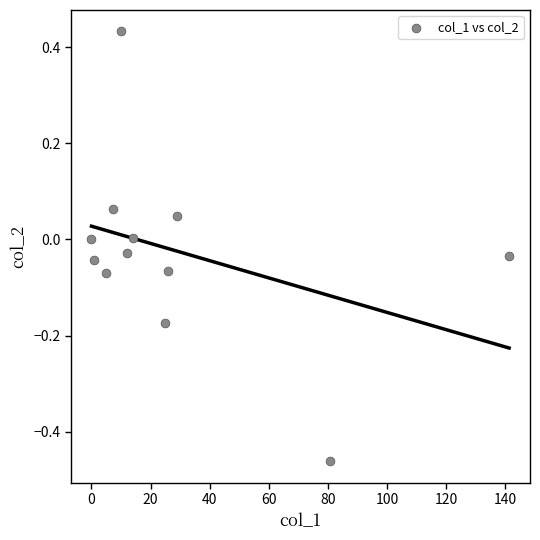

What is the range of Y values (max minus min)?

0.9